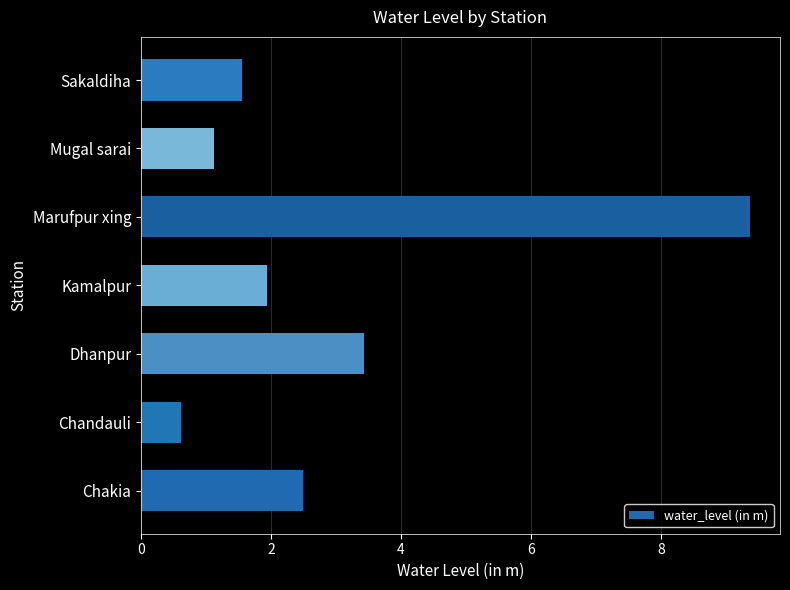

What is the ratio of the value at Dhanpur to the value at Chakia?

1.4